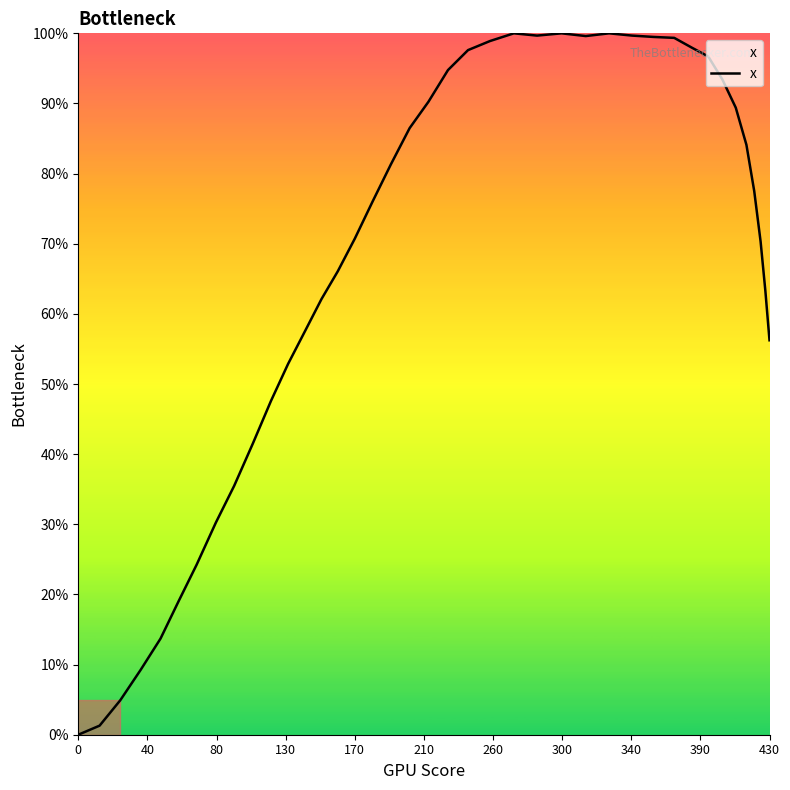

What is the greatest value displayed?

100.0